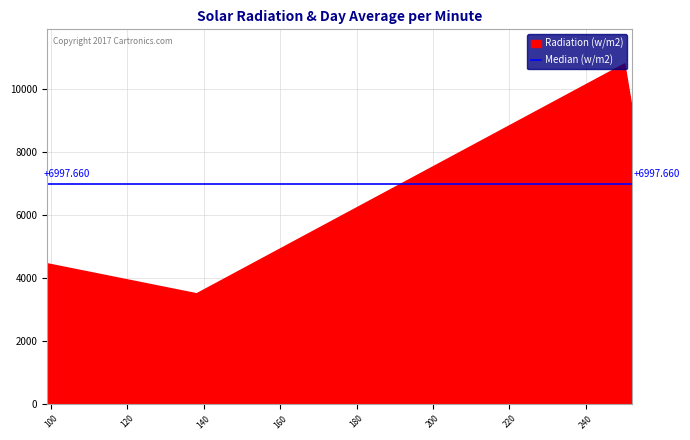

Rank the categories by value from highest to lowest.

250.07431030273438, 252.0726318359375, 99.04412841796875, 138.05491638183594